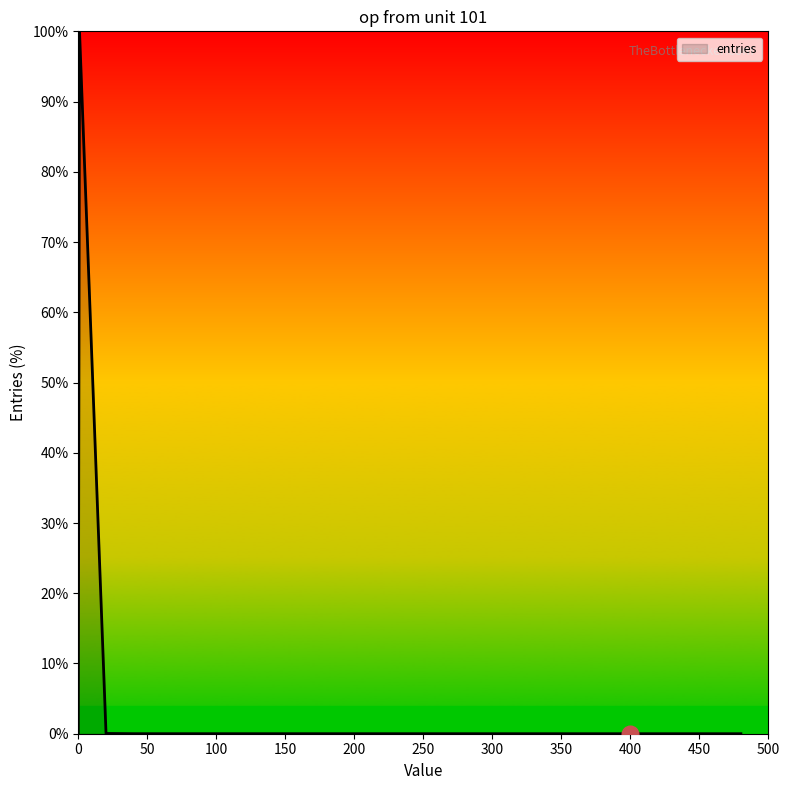

What is the difference between the maximum and minimum values?

100.0